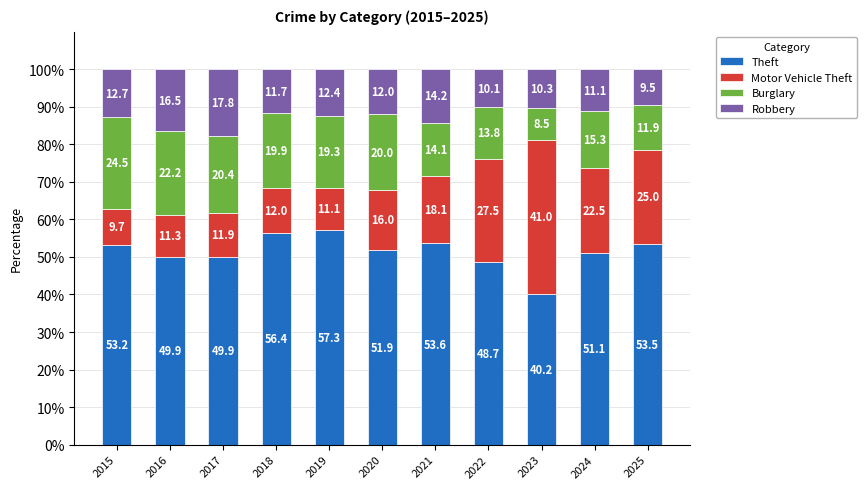

Where is Theft nearest to the value 48?

2022